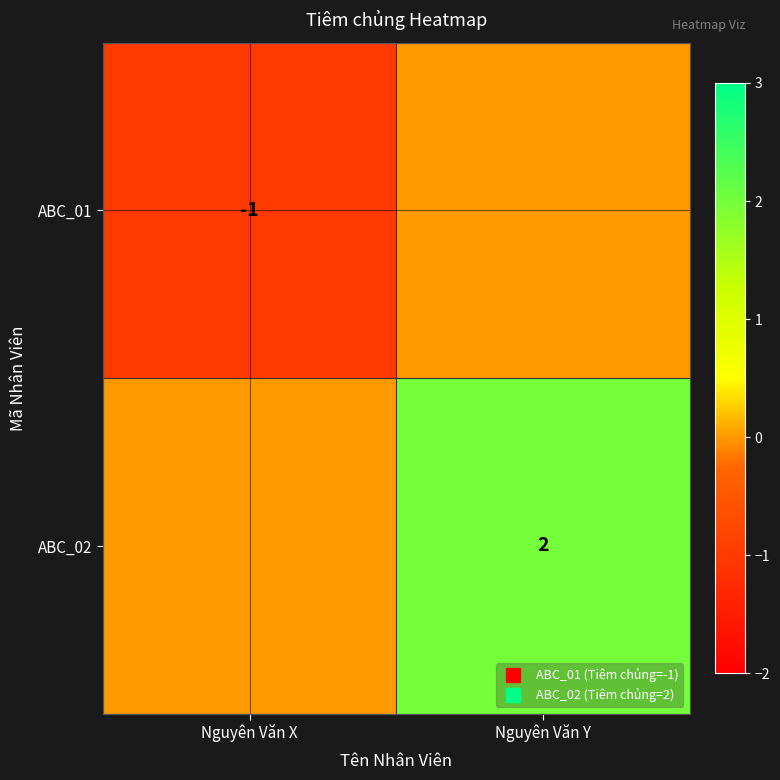

Is the value of ABC_01 at Nguyên Văn Y greater than the value of ABC_02 at Nguyên Văn Y?

No